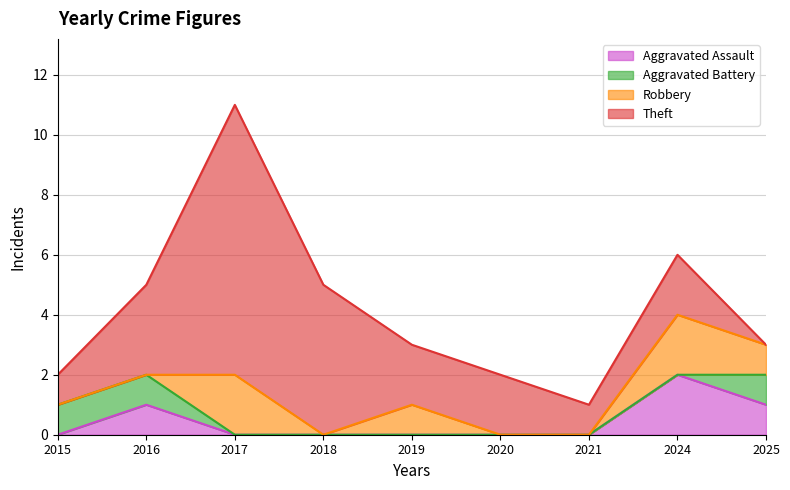

At 2016, list the series in order from smallest to largest.

Robbery, Aggravated Assault, Aggravated Battery, Theft